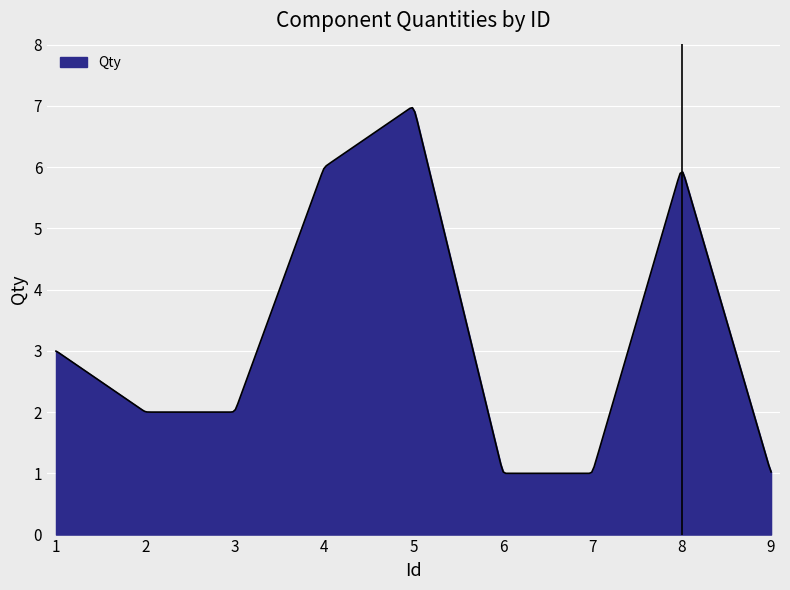

What is the smallest value displayed?

1.0